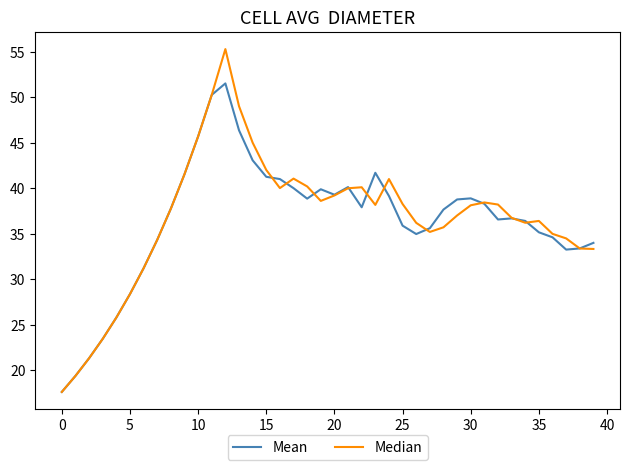

What is the smallest value displayed?

17.6